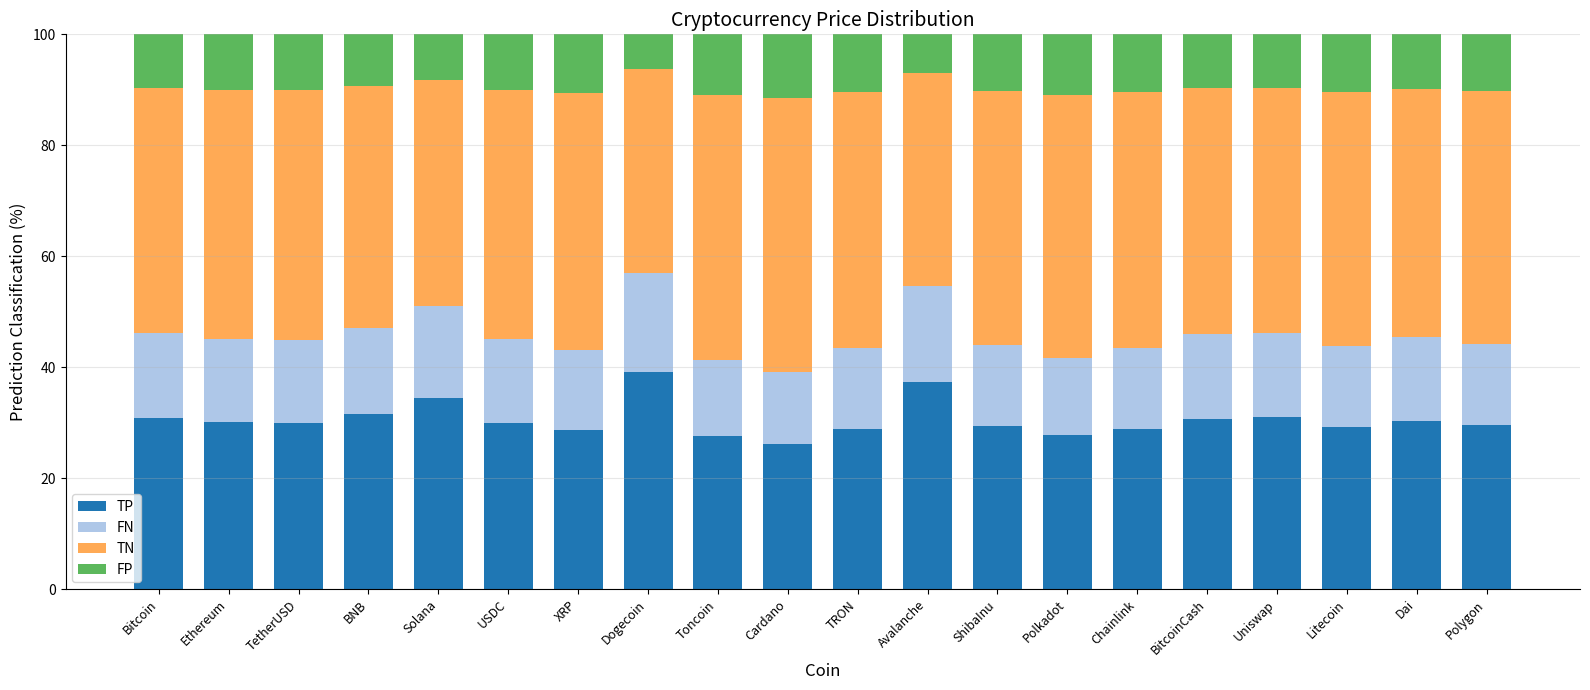

True or false: TP has a value of 39.1 at Dogecoin.

True